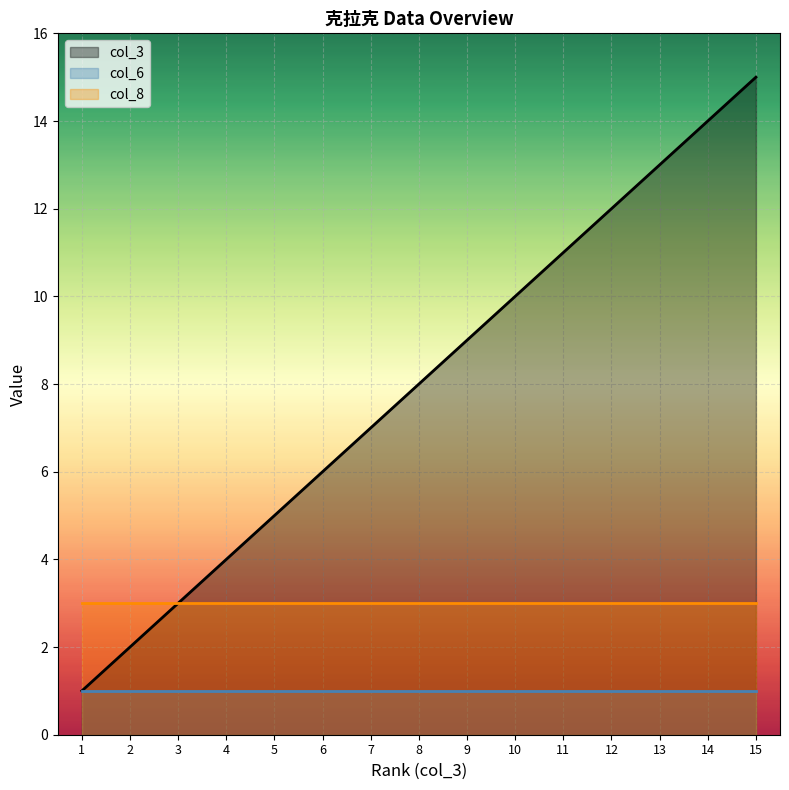

Reading left to right, what are all the values shown in this chart?

col_3: 1	2	3	4	5	6	7	8	9	10	11	12	13	14	15
col_6: 1	1	1	1	1	1	1	1	1	1	1	1	1	1	1
col_8: 3	3	3	3	3	3	3	3	3	3	3	3	3	3	3